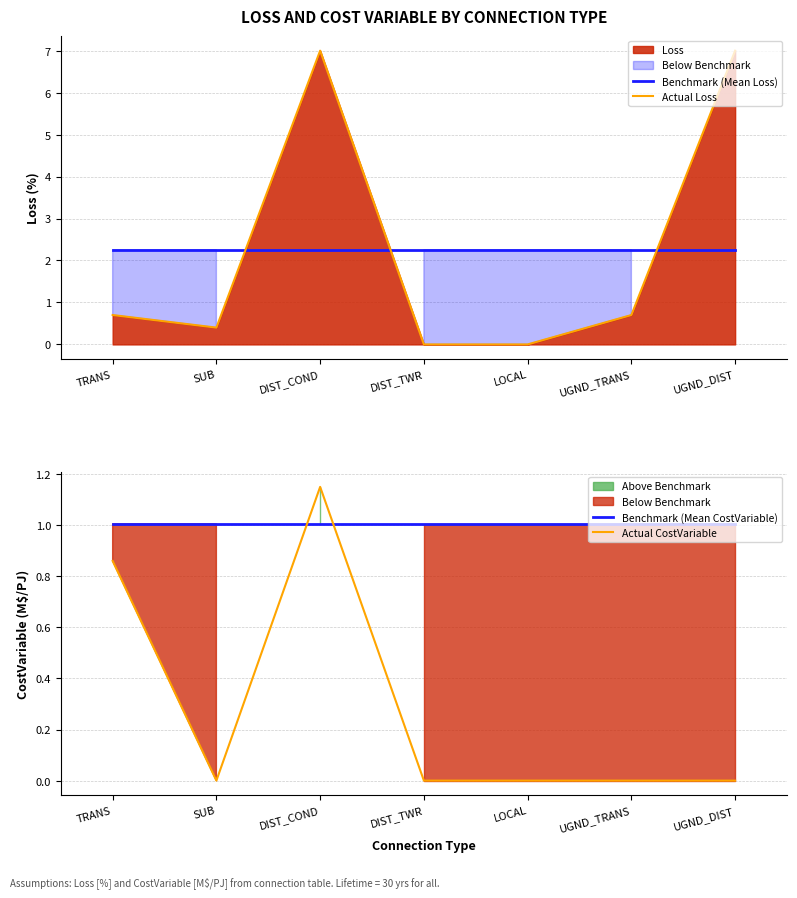

Is it true that Benchmark (Mean Loss) equals 2.3 at TRANS?

True